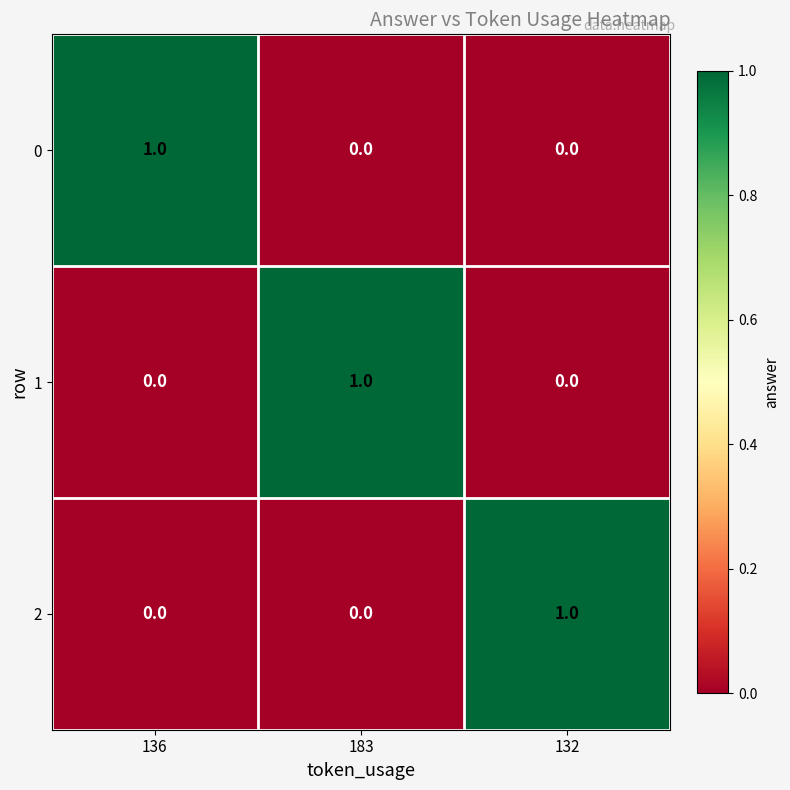

Which category has the highest value in the 0 series?

136